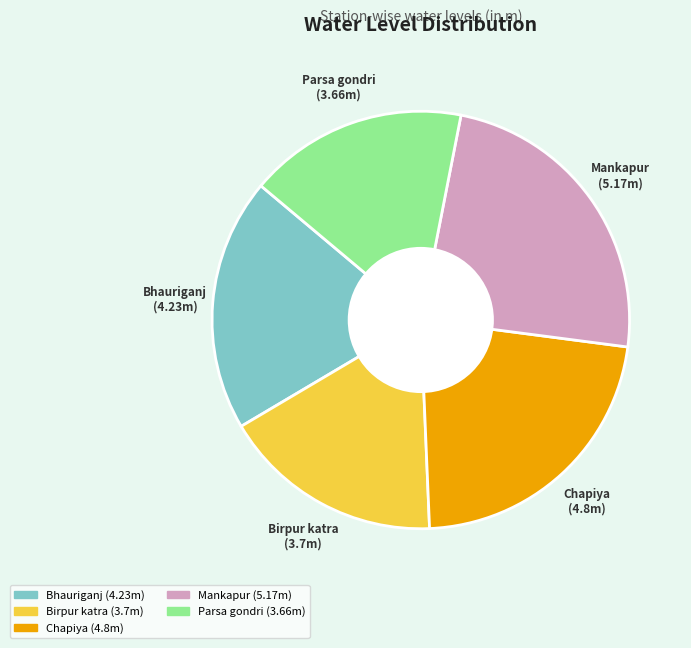

Count the number of slices in the pie.

5